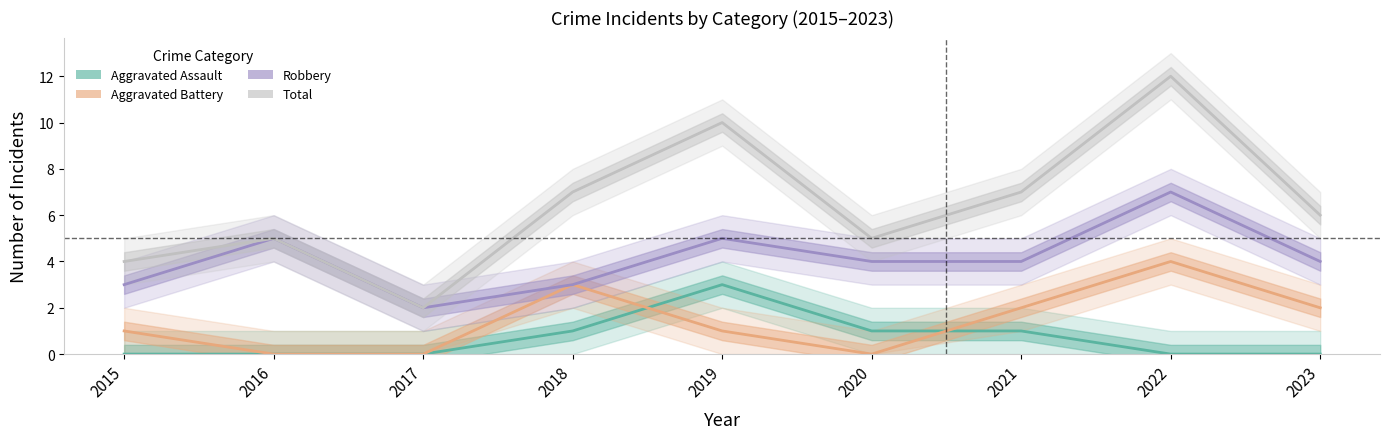

True or false: Aggravated Battery has a value of 4 at 2022.

True